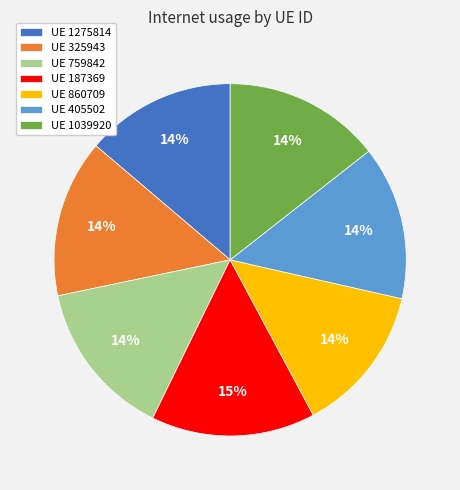

Which category has the biggest portion of the pie?

UE 187369